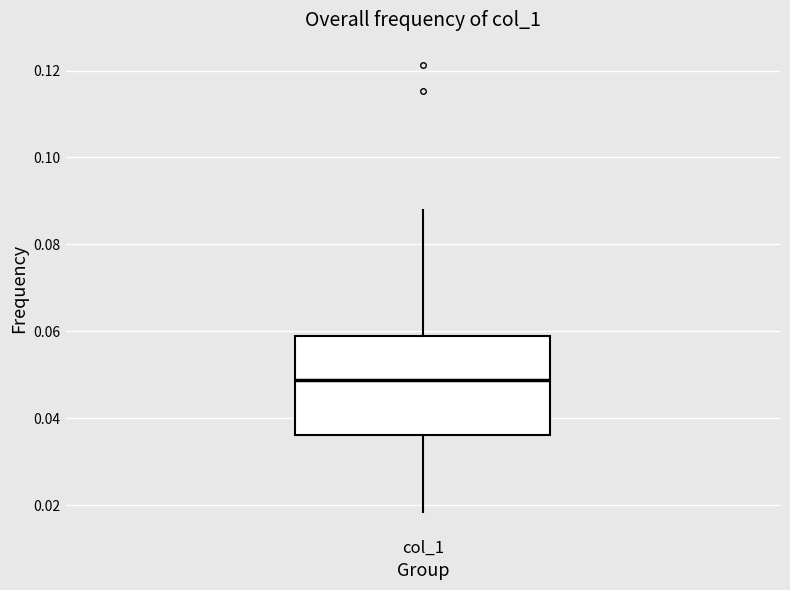

Where is the upper edge of the box for col_1 on the y-axis? The values are not printed on the chart, so give them approximately, as read against the axis.

0.058